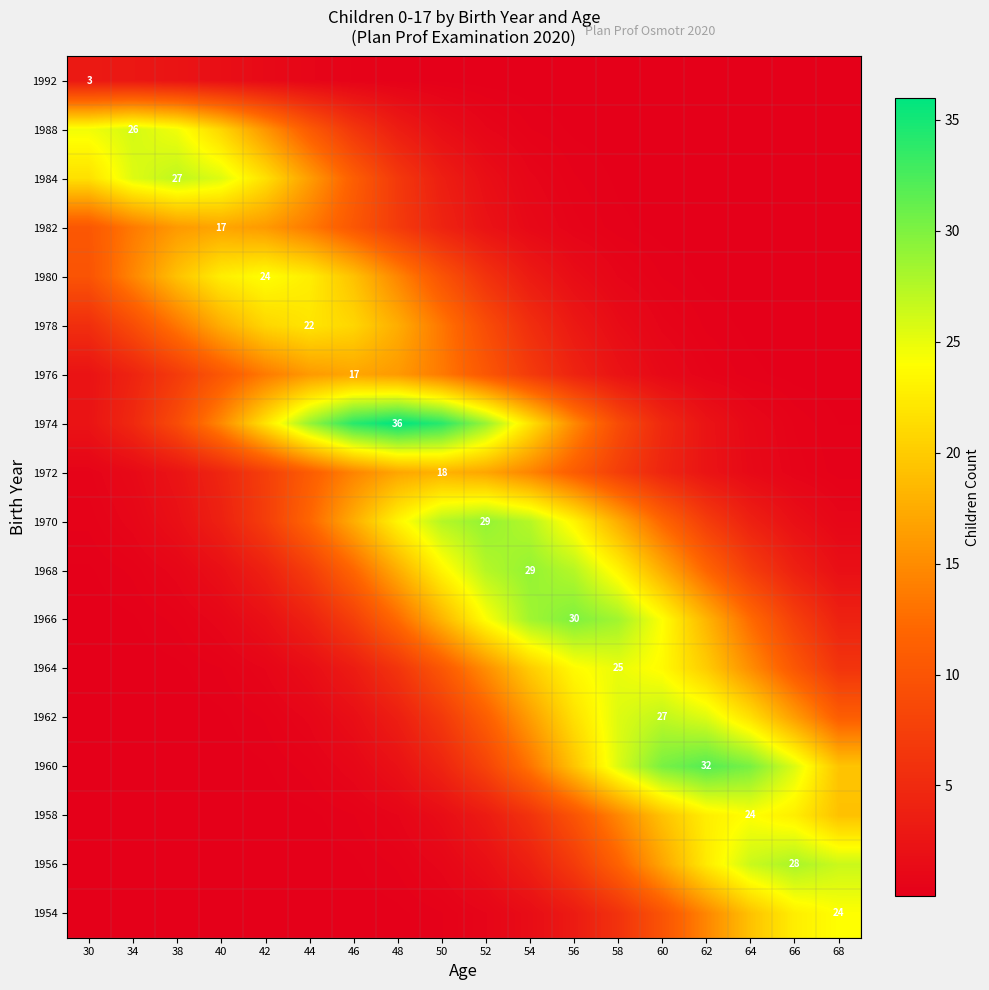

Between 34 and 38, which is larger?

34